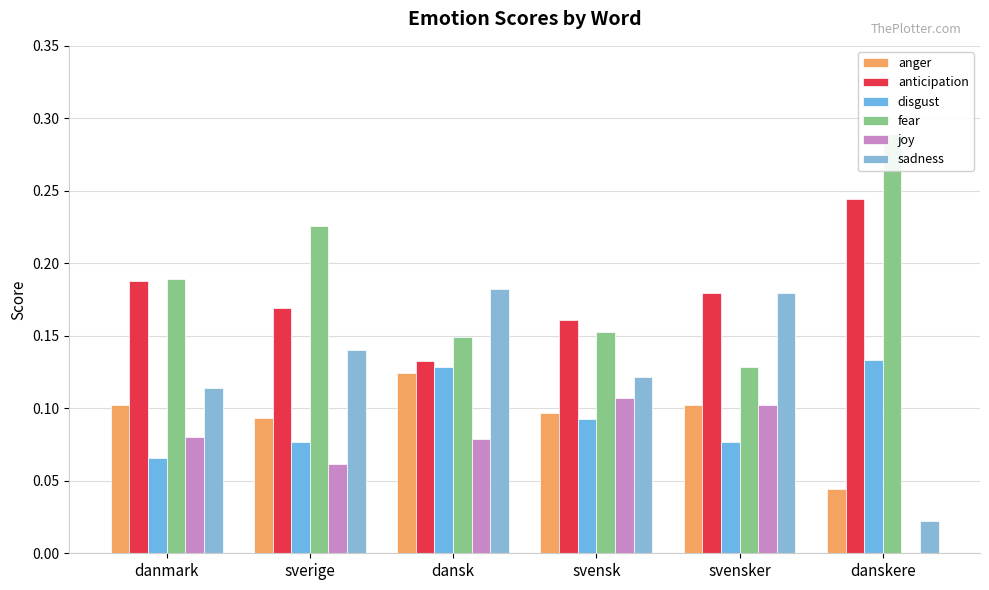

Reading left to right, transcribe all the data shown in this chart.

anger: 0.1	0.1	0.1	0.1	0.1	0.0
anticipation: 0.2	0.2	0.1	0.2	0.2	0.2
disgust: 0.1	0.1	0.1	0.1	0.1	0.1
fear: 0.2	0.2	0.1	0.2	0.1	0.3
joy: 0.1	0.1	0.1	0.1	0.1	0.0
sadness: 0.1	0.1	0.2	0.1	0.2	0.0